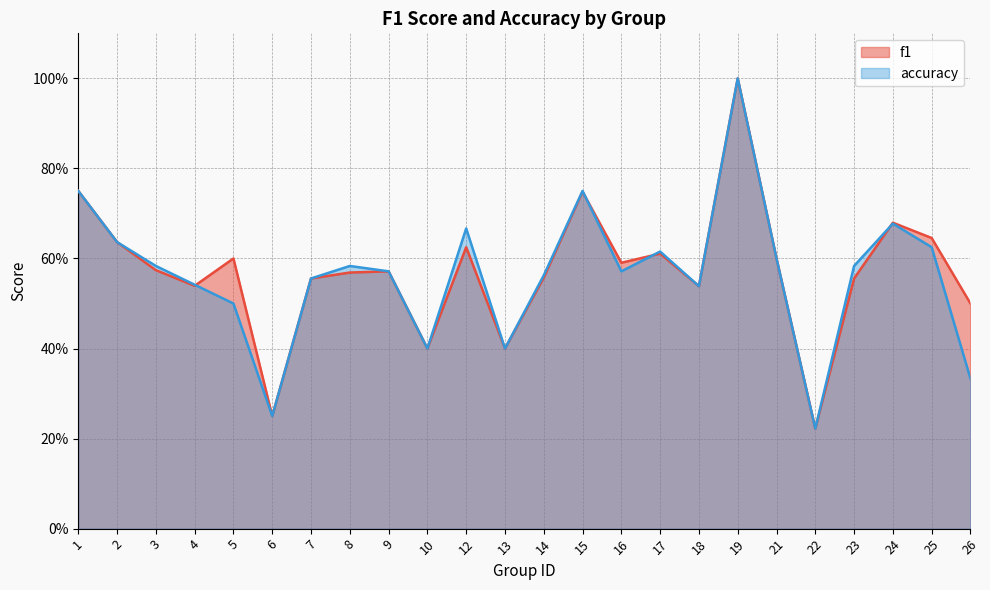

At which category is the sum across all series the highest?

19